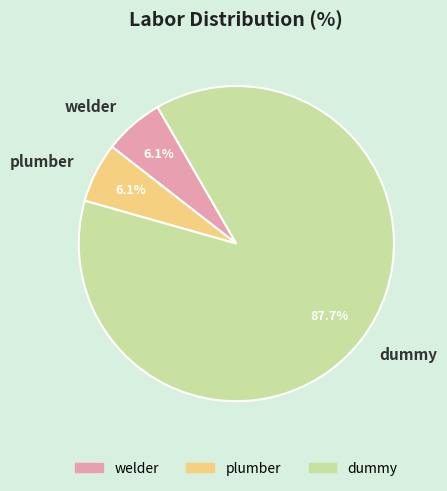

Which category accounts for the majority?

dummy